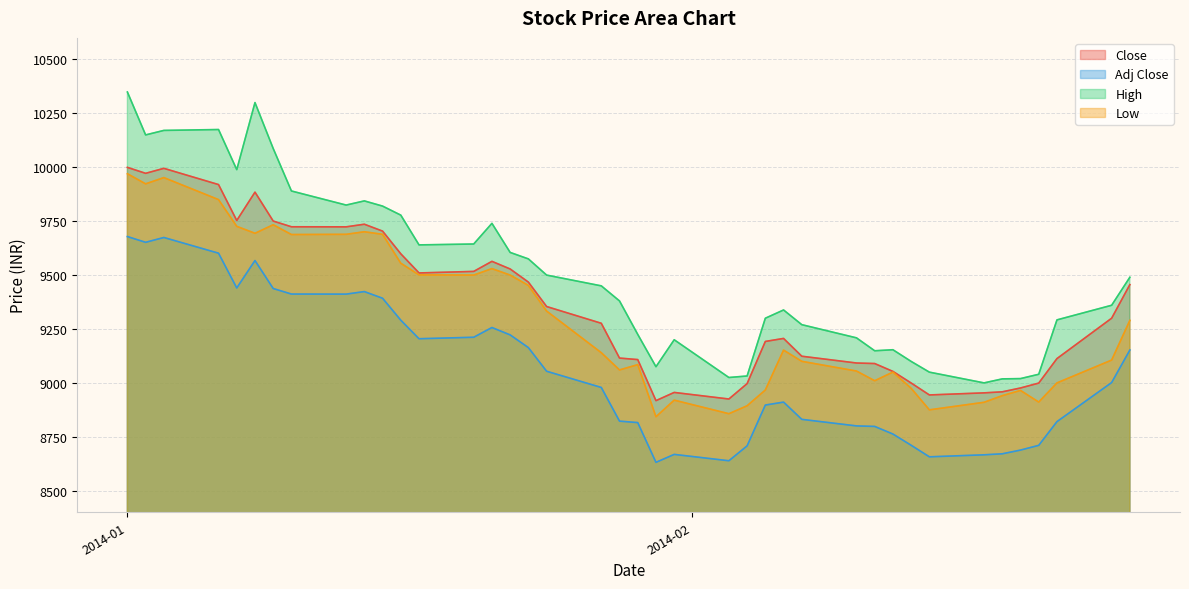

Which has a higher value, 2014-02-03 or 2014-01-27?

2014-01-27